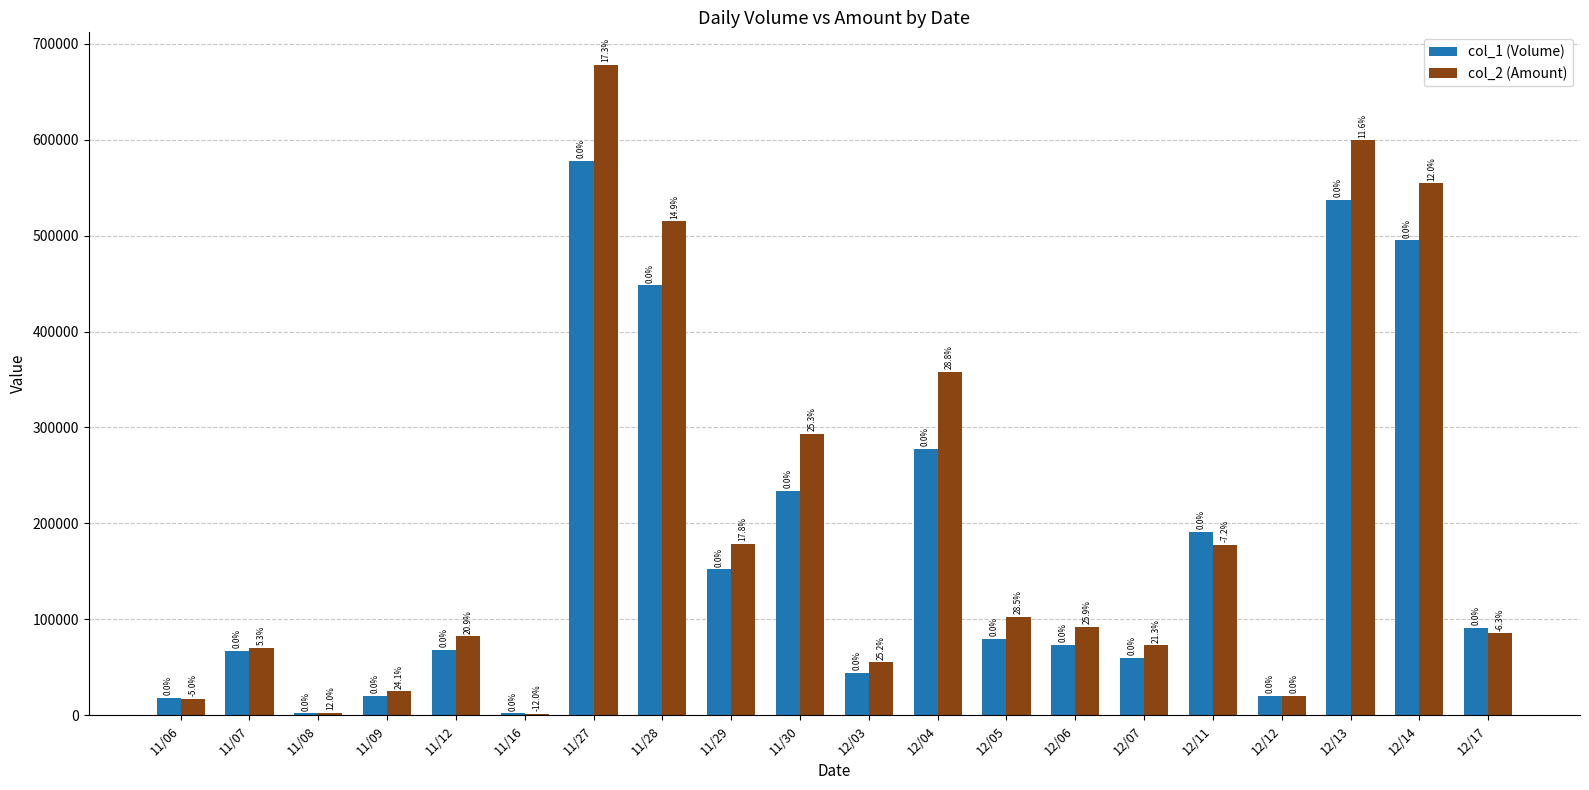

Are the bars horizontal?

No